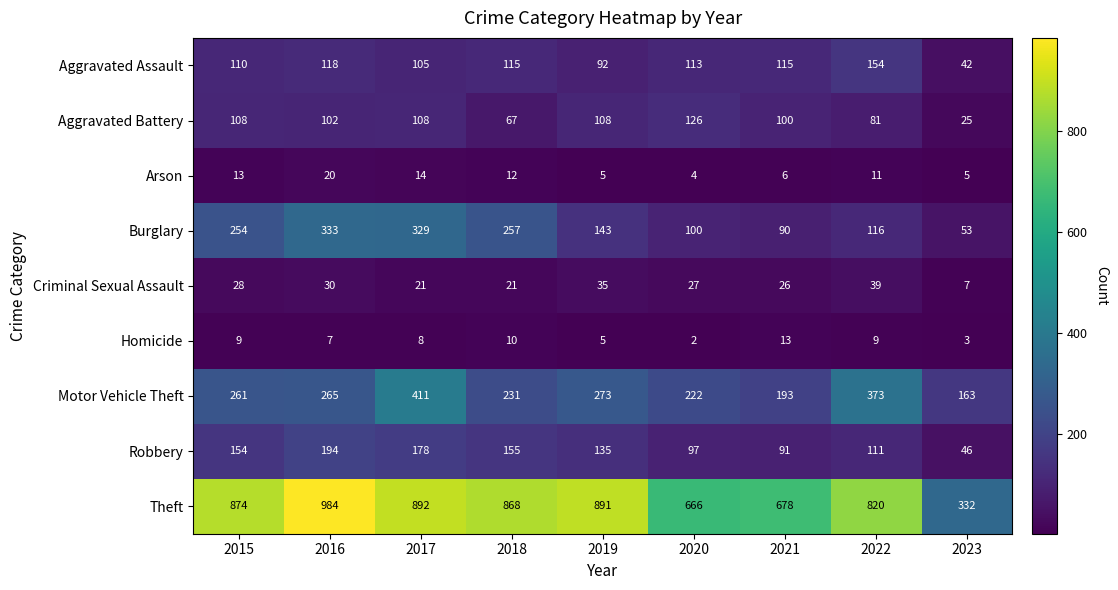

What is the sum of all Homicide values?

66